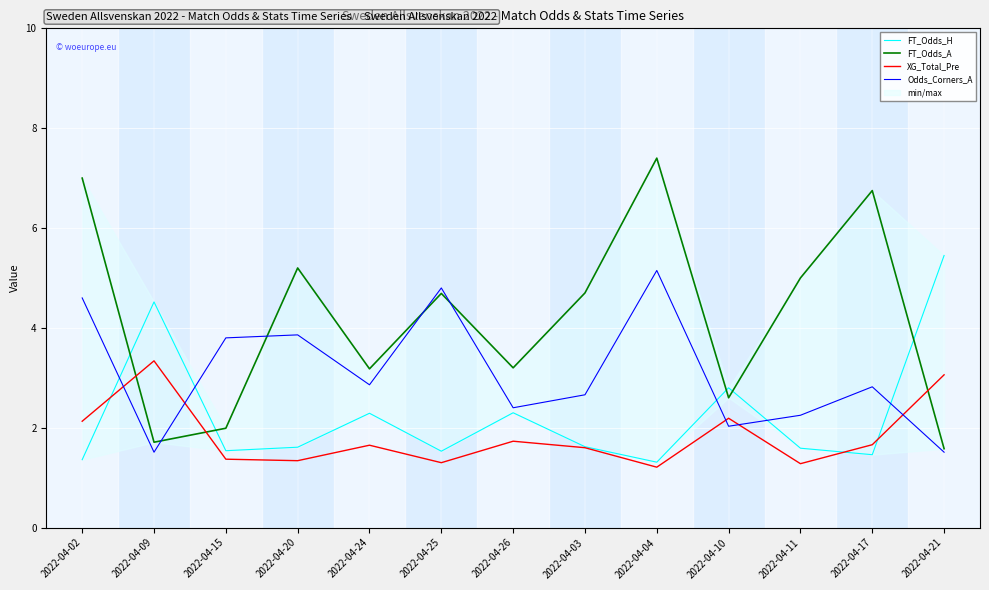

Rank the series by their maximum value, from highest to lowest.

FT_Odds_A, FT_Odds_H, Odds_Corners_A, XG_Total_Pre